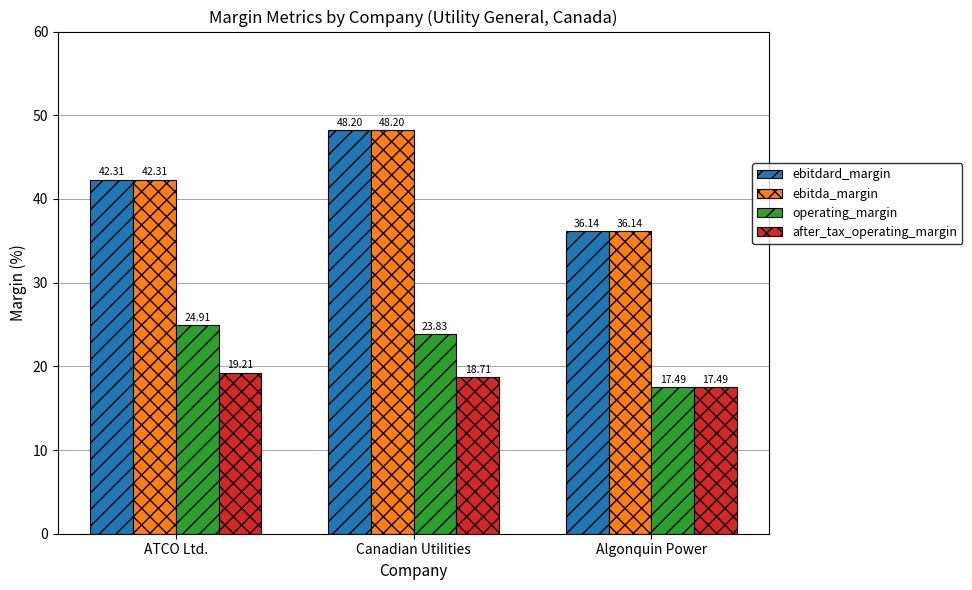

What is the value of the after_tax_operating_margin bar at the 3rd from the left?

17.5